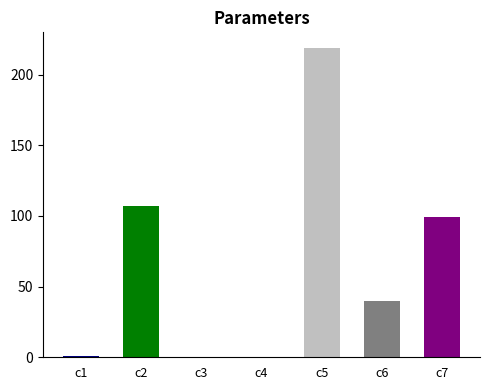

What is the change in value from c1 to c7?

+98.9